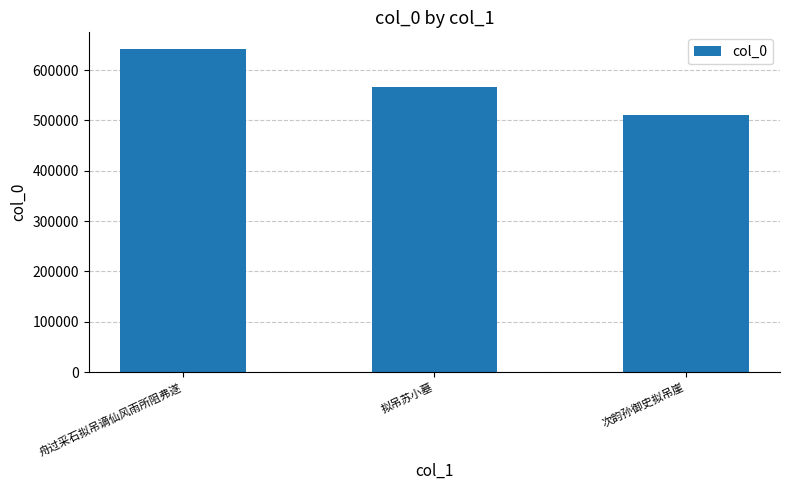

Where does the data first go above 566897?

舟过采石拟吊谪仙风雨所阻弗遂